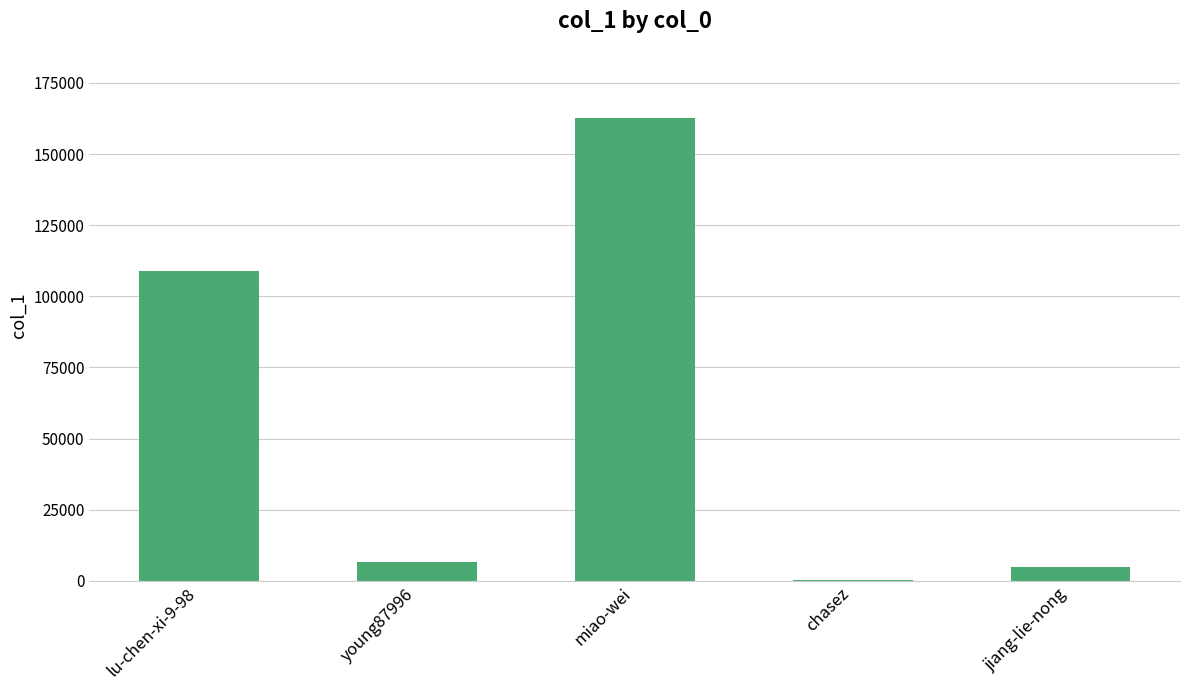

What is the greatest value displayed?

162593